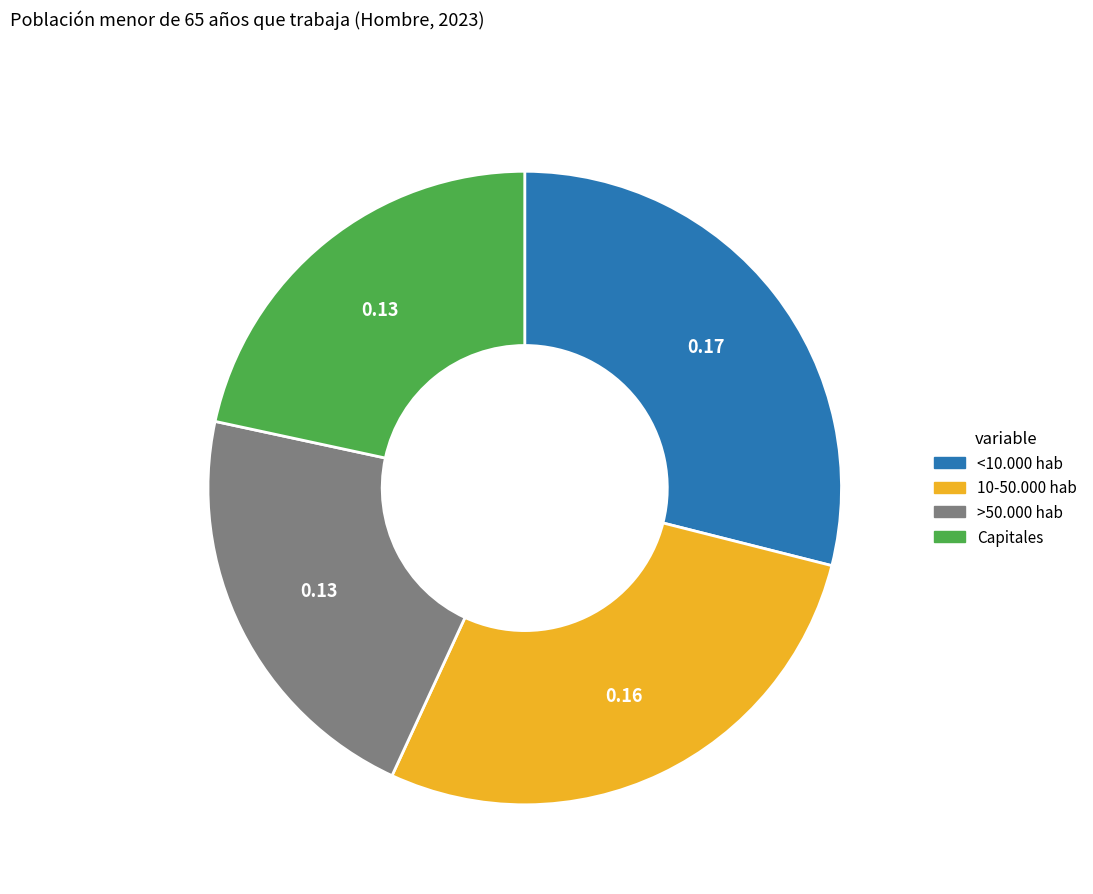

Does 10-50.000 hab account for over 50% of the chart?

No